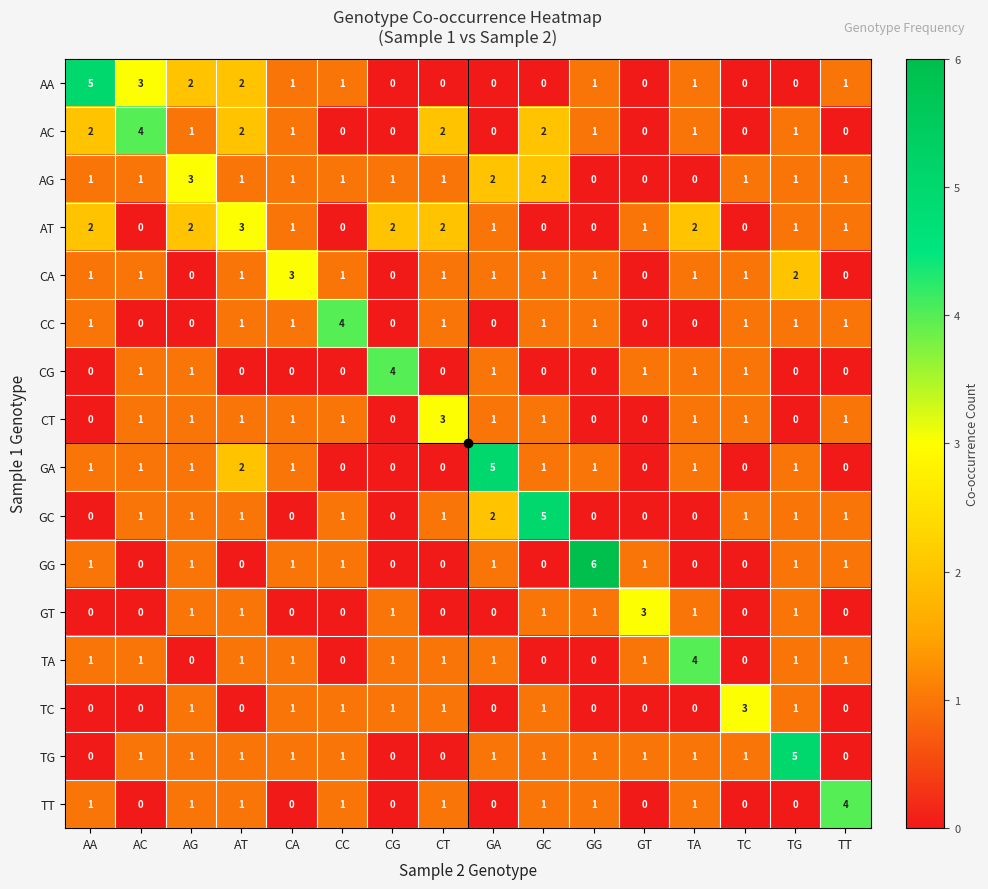

Count the AC values in the range 0 to 2.

15